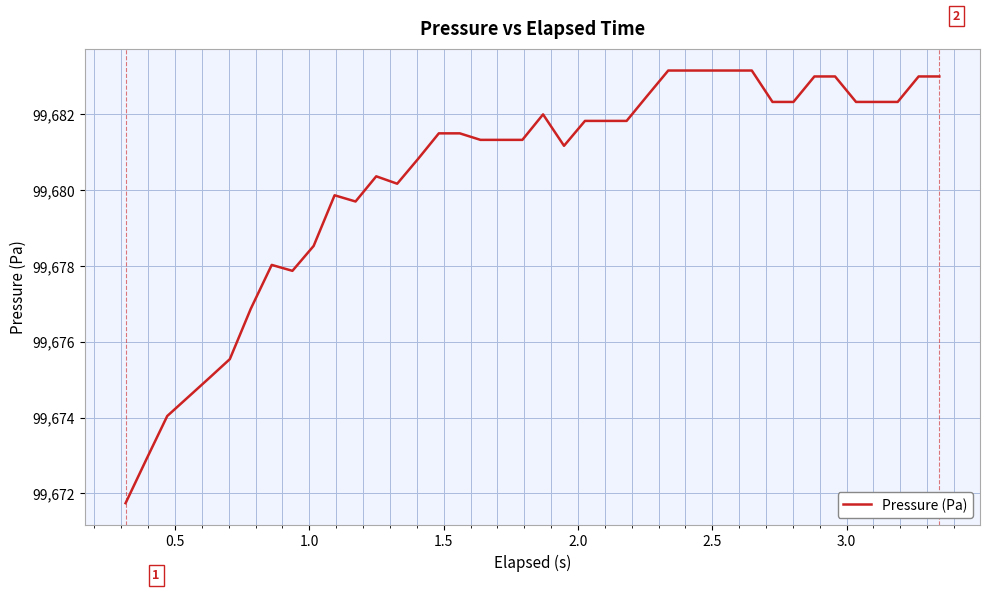

Reading left to right, extract all data points from this chart.

99671.7	99672.9	99674.0	99674.5	99675.0	99675.5	99676.9	99678.0	99677.9	99678.5	99679.9	99679.7	99680.4	99680.2	99680.8	99681.5	99681.5	99681.3	99681.3	99681.3	99682.0	99681.2	99681.8	99681.8	99681.8	99682.5	99683.2	99683.2	99683.2	99683.2	99683.2	99682.3	99682.3	99683.0	99683.0	99682.3	99682.3	99682.3	99683.0	99683.0